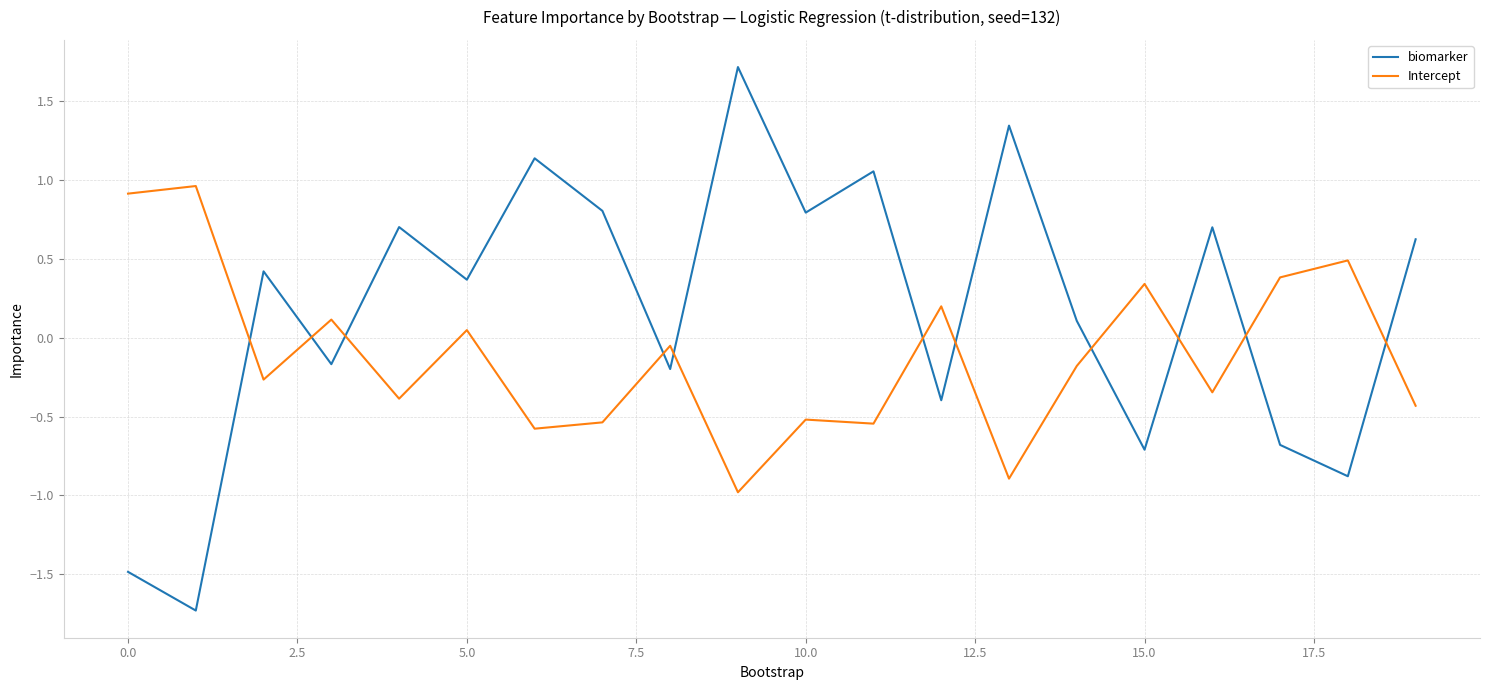

What are all the series names shown in the legend?

biomarker, Intercept